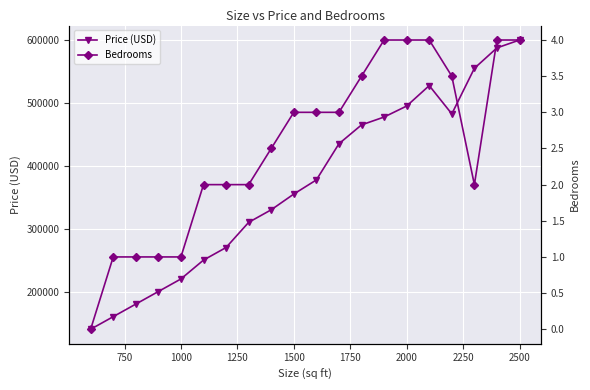

What is the sum of all Price (USD) values?

7417500